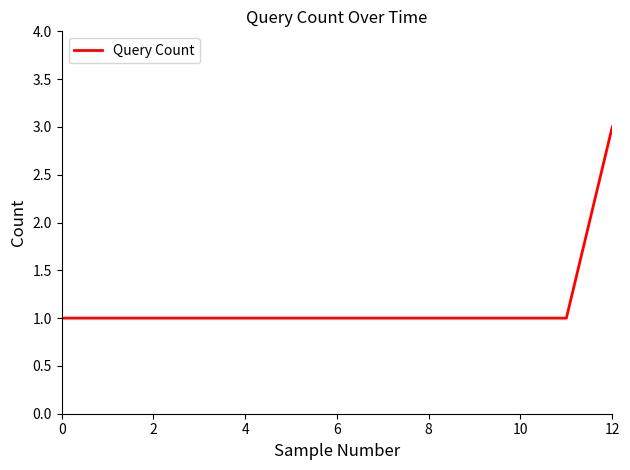

What is the maximum value shown in the chart?

3